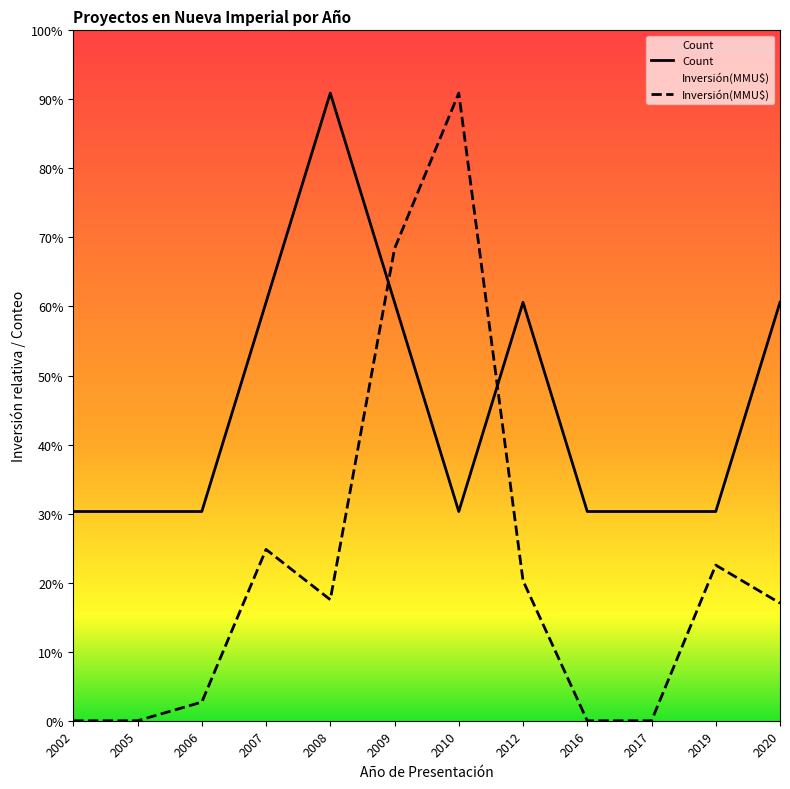

How many times do Count and Inversión(MMU$) cross each other?

2